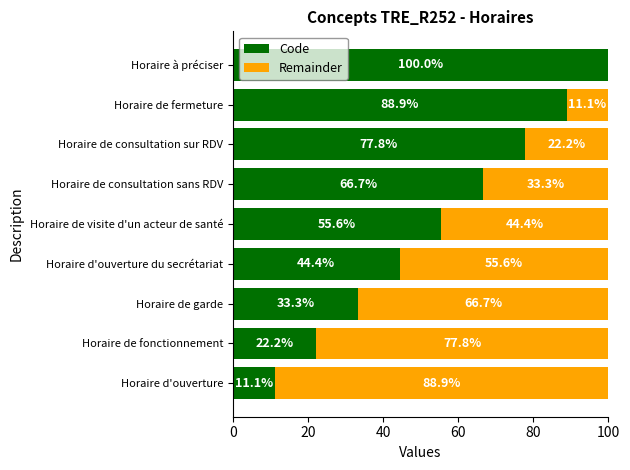

What is the total value across all series at Horaire à préciser?

100.0